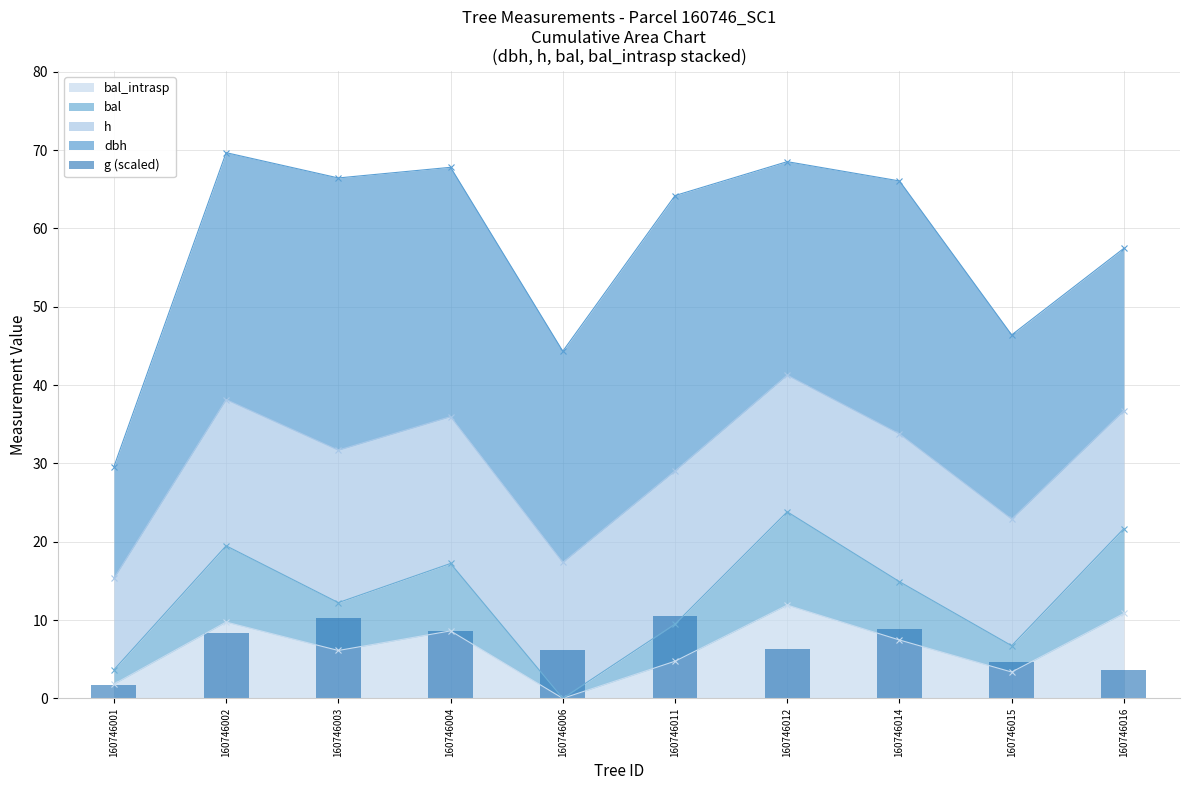

Is it true that the value at 160746002 is 5.3?

False